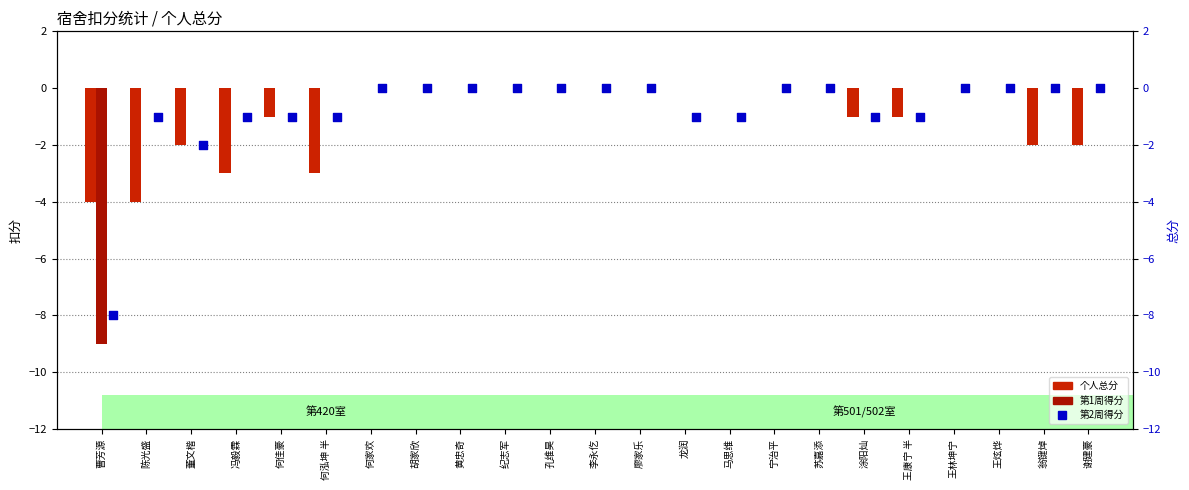

What are all the series names shown in the legend?

个人总分, 第1周得分, 第2周得分